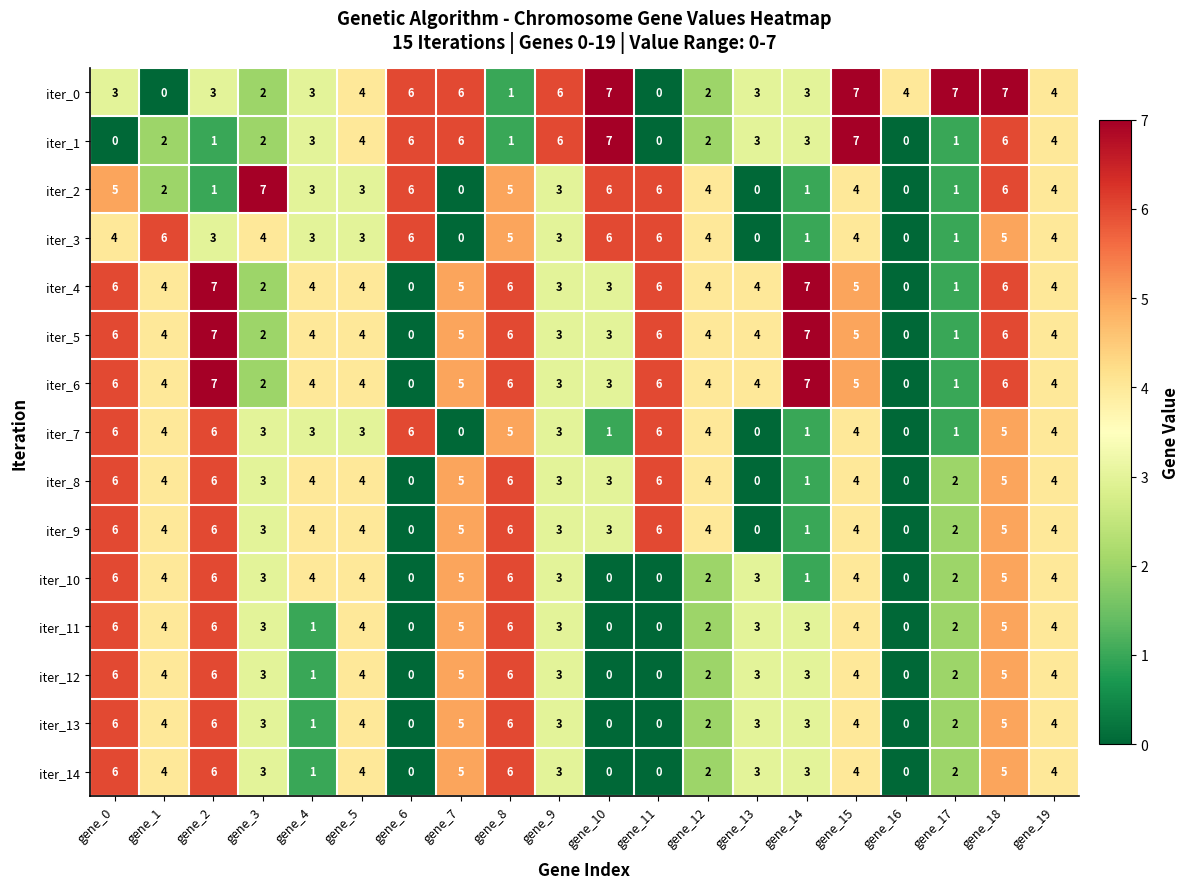

At how many categories does at least one series exceed 0?

20